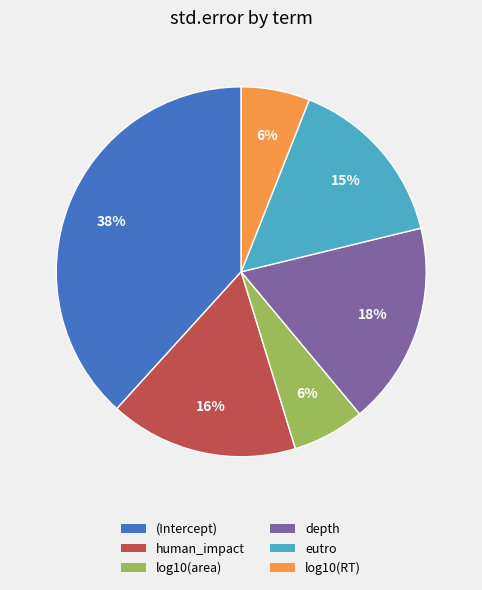

Count the number of slices in the pie.

6